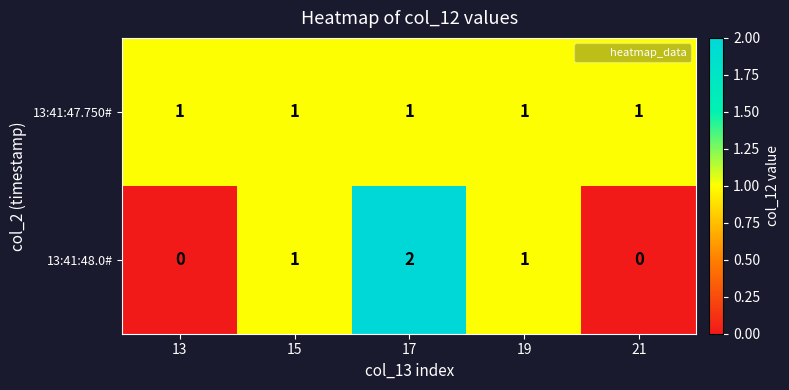

Which series has the largest total across all categories?

13:41:47.750#